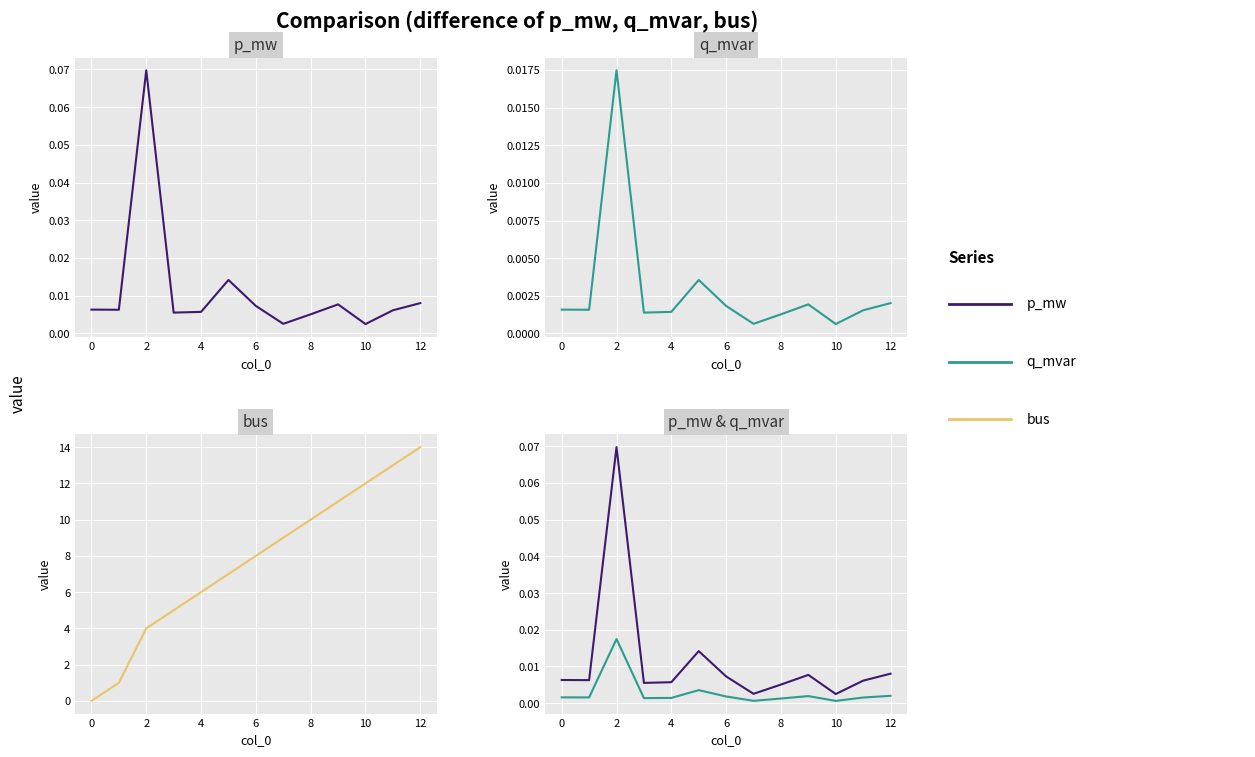

How many times do p_mw and bus cross each other?

1